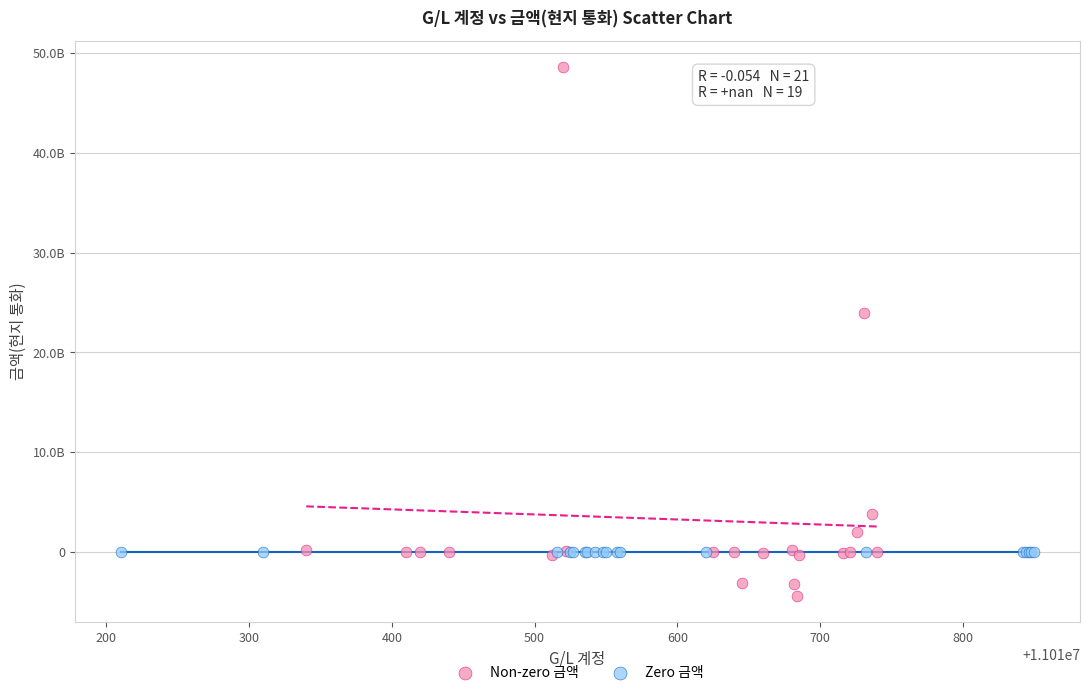

What are all the series names shown in the legend?

Non-zero 금액, Zero 금액